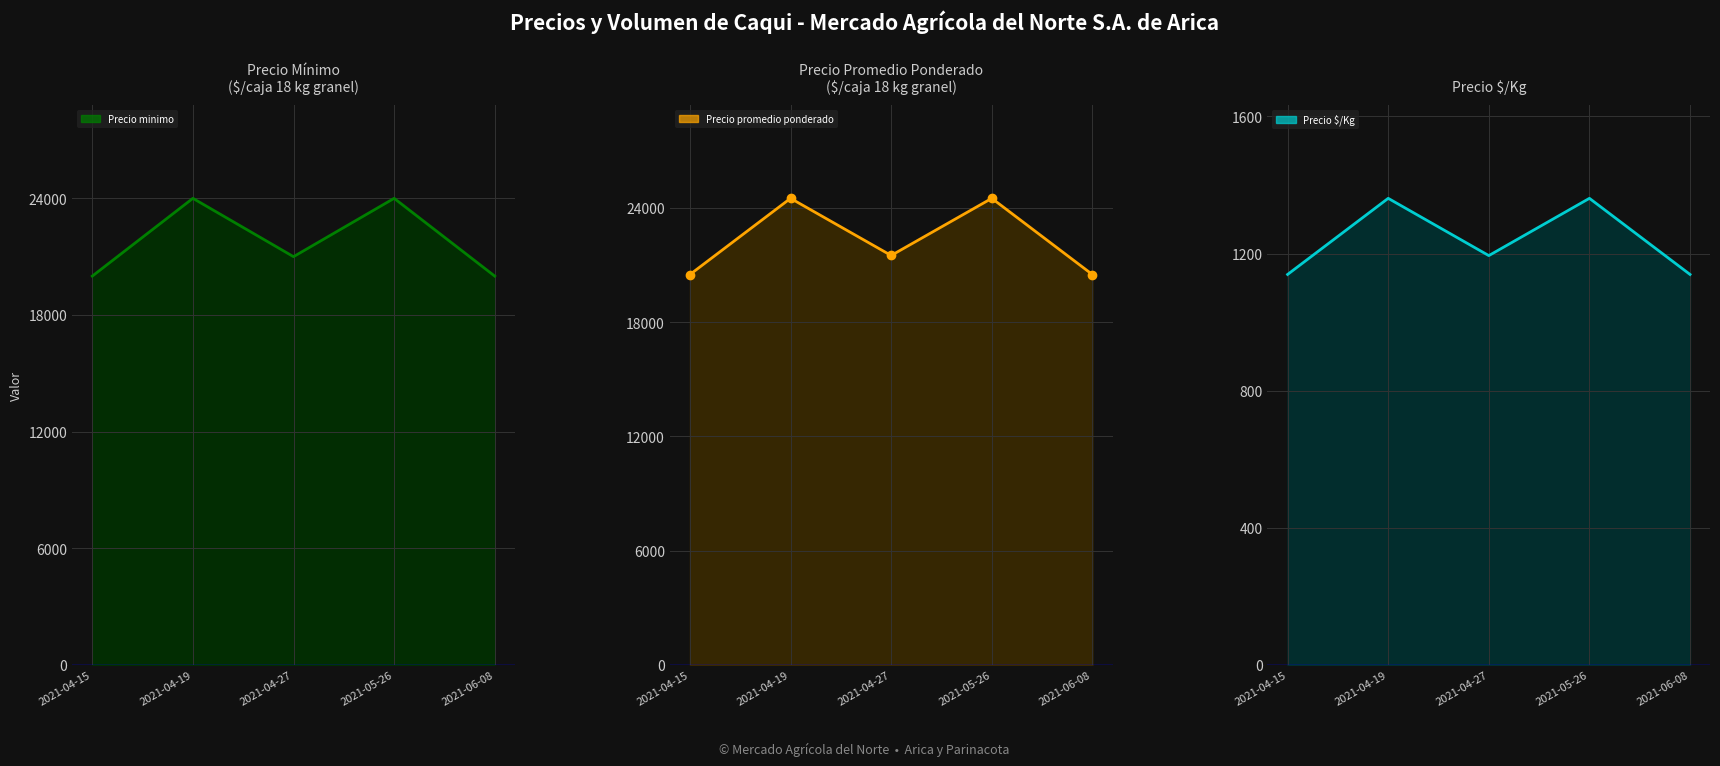

What is the difference between the Precio minimo values at 2021-04-19 and 2021-06-08?

4000